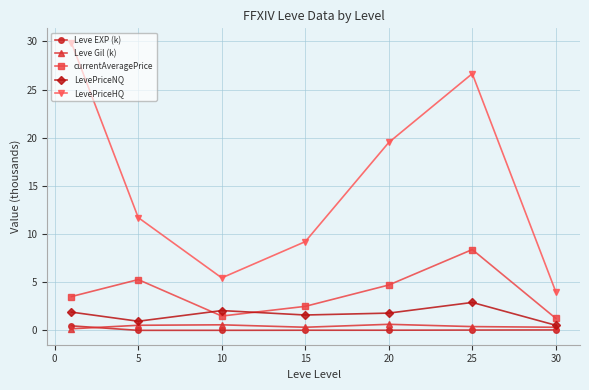

Which series has the largest total across all categories?

LevePriceHQ